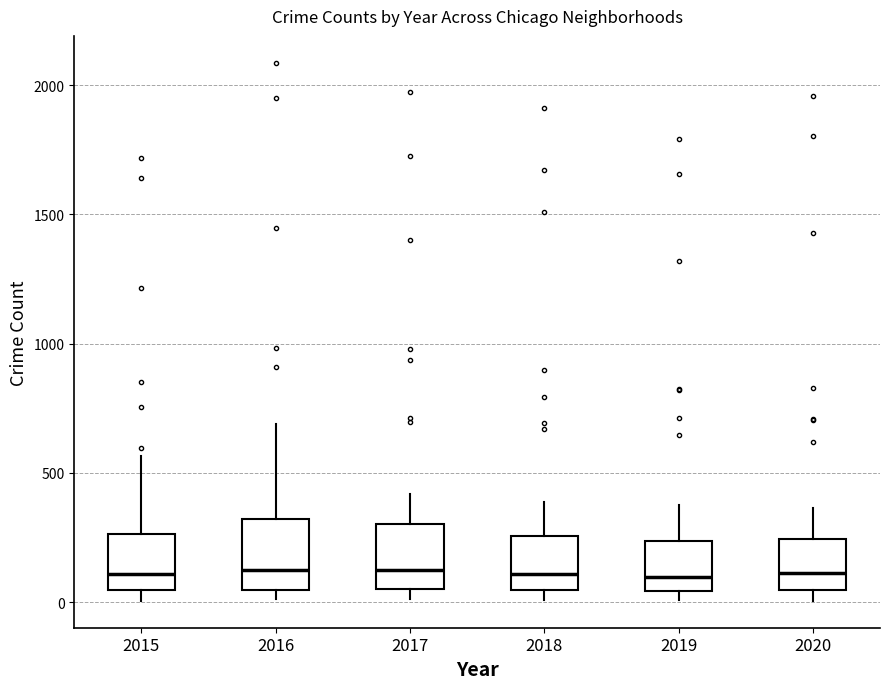

Where does the upper whisker of the box at x = 2019 end on the y-axis? The values are not printed on the chart, so give them approximately, as read against the axis.

400